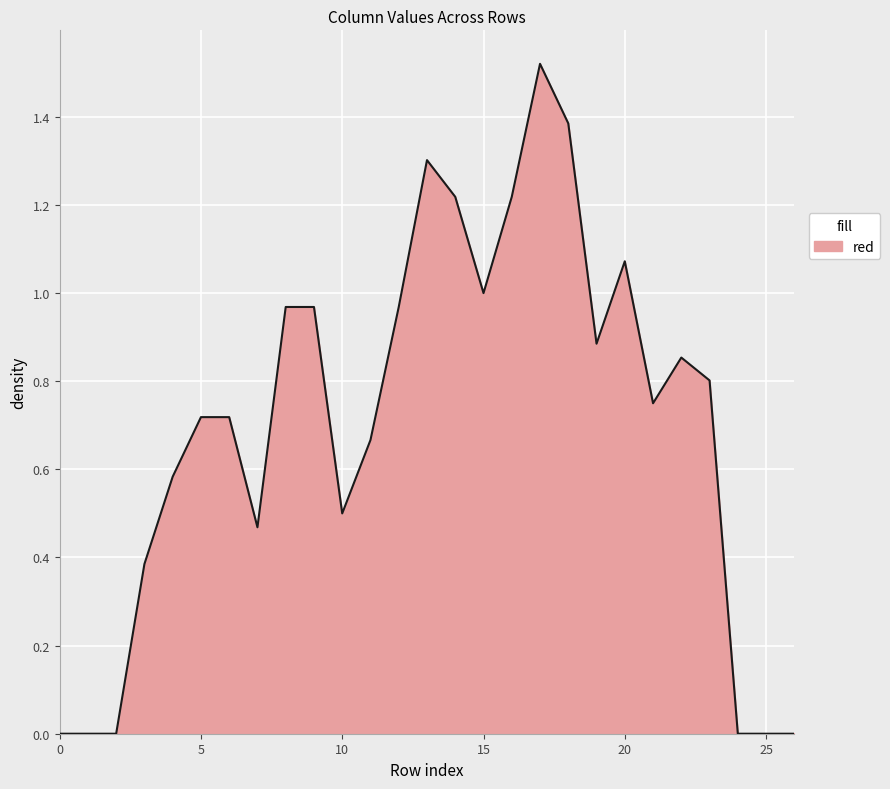

Is this an area chart (filled region under the line)?

Yes